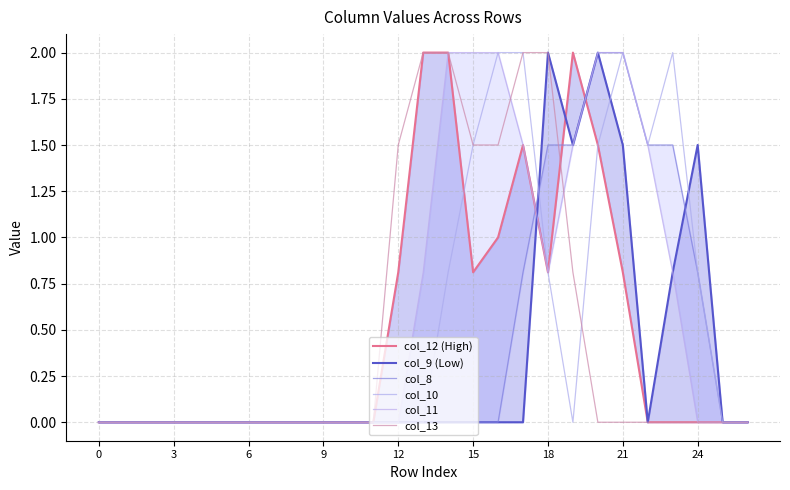

What is the maximum value shown in the chart?

2.0